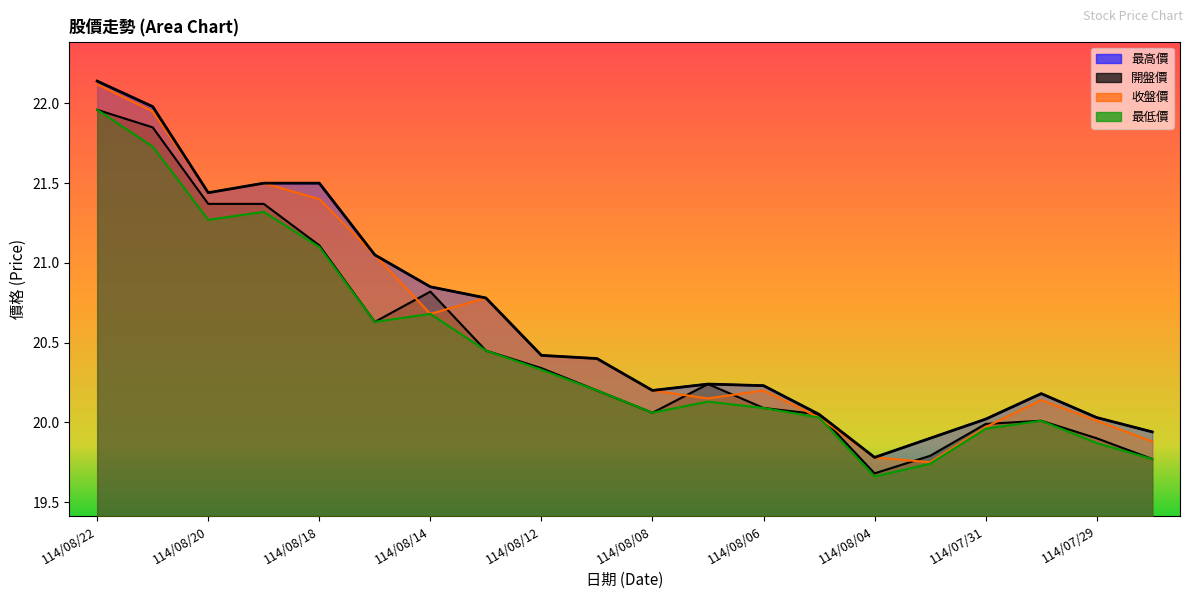

How many data points in 最高價 are above 20?

17